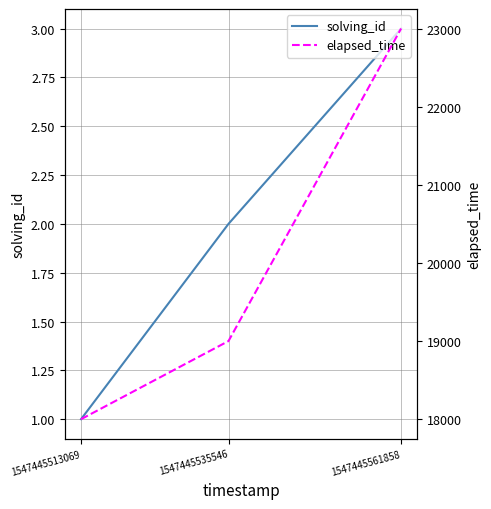

List the series in order of their overall mean, lowest first.

solving_id, elapsed_time